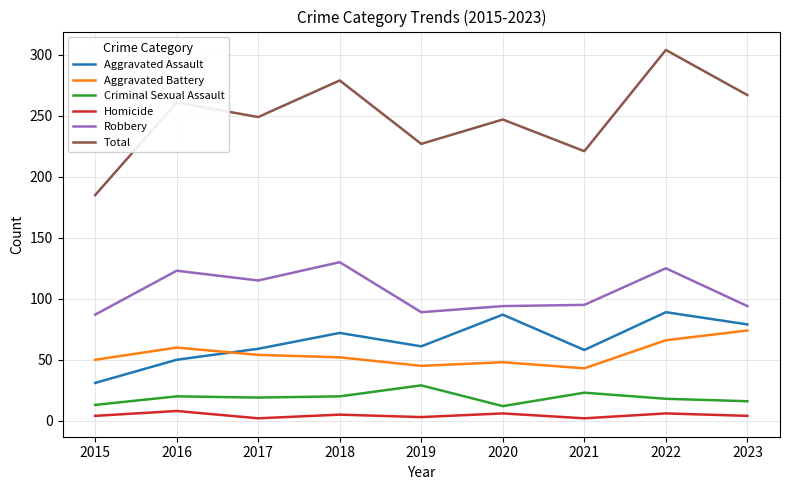

True or false: Criminal Sexual Assault and Homicide cross at least once.

False